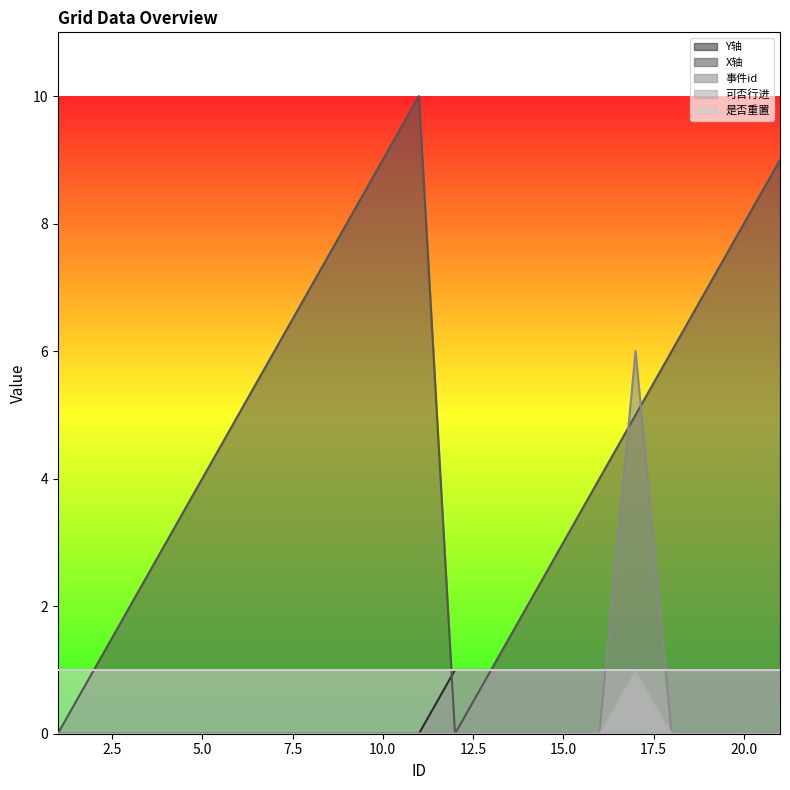

How many times do Y轴 and 事件id cross each other?

2